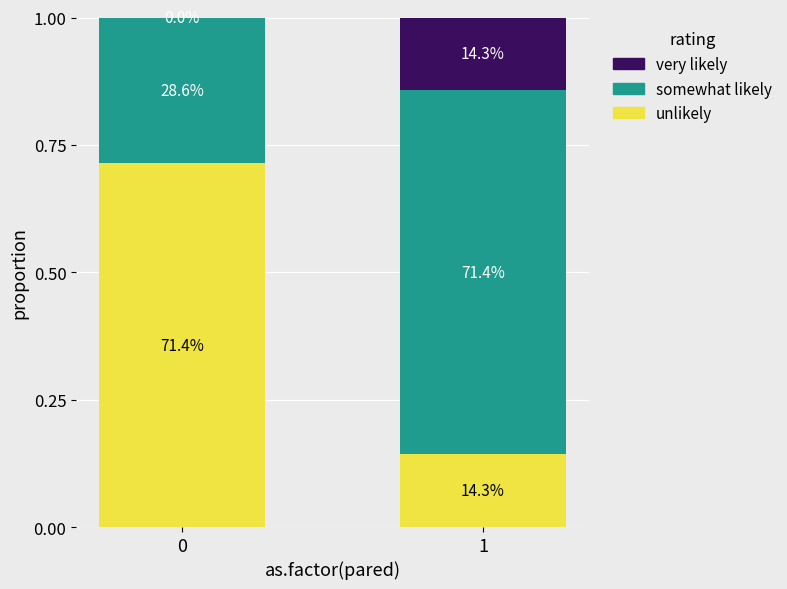

What is the difference between the somewhat likely values at 0 and 1?

0.4